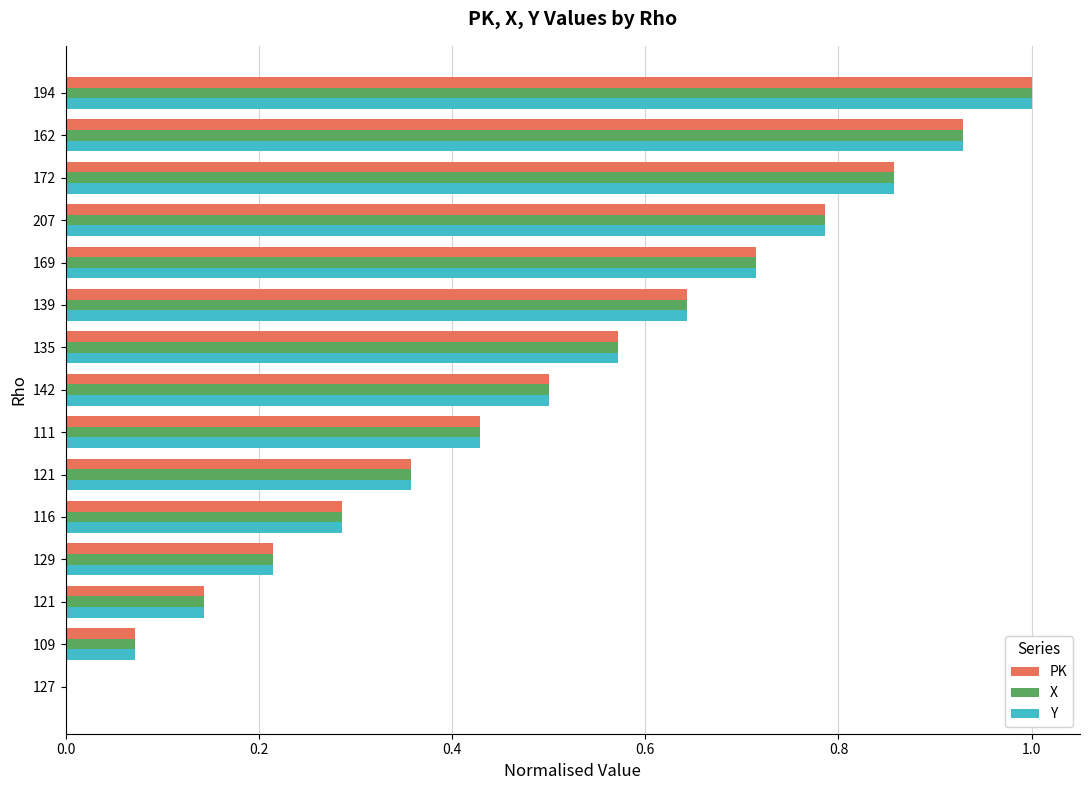

What are all the series names shown in the legend?

PK, X, Y